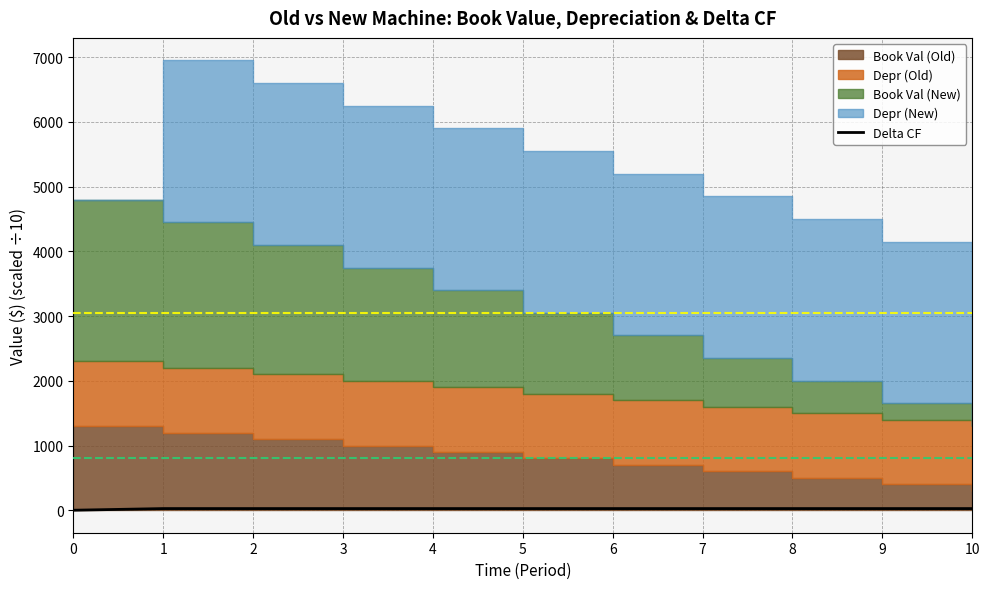

The chart shows a value of 25.5 at 9. True or false?

True